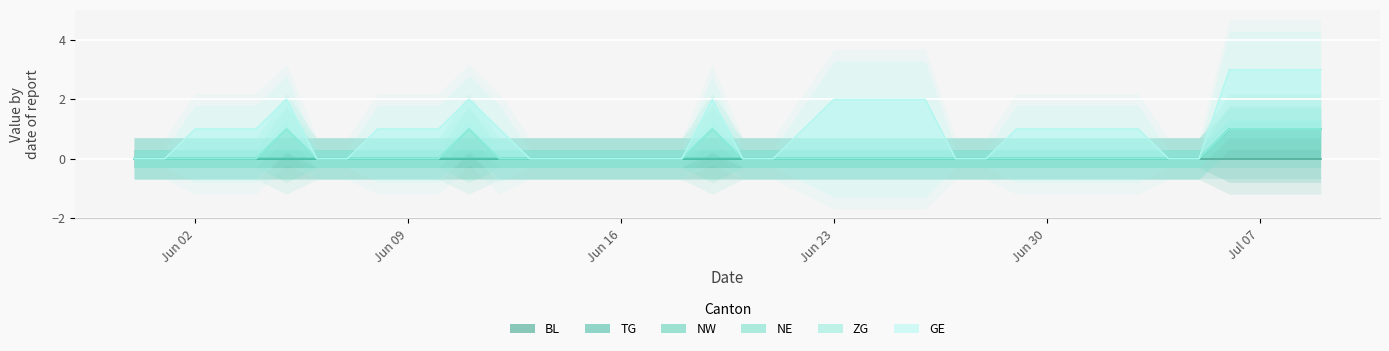

What position from the right is 2020-06-22?

18